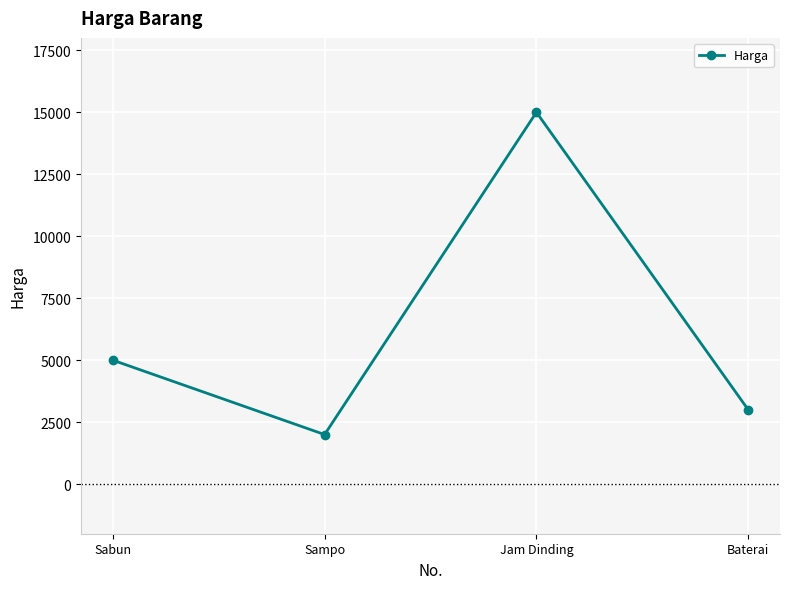

At which label is the value closest to 8500?

Sabun